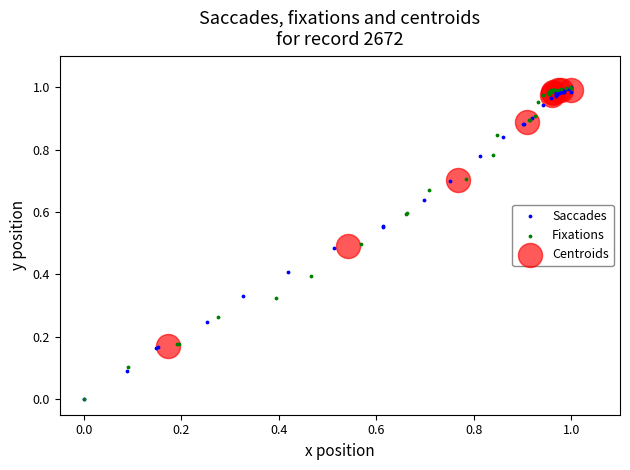

What are all the series names shown in the legend?

Saccades, Fixations, Centroids